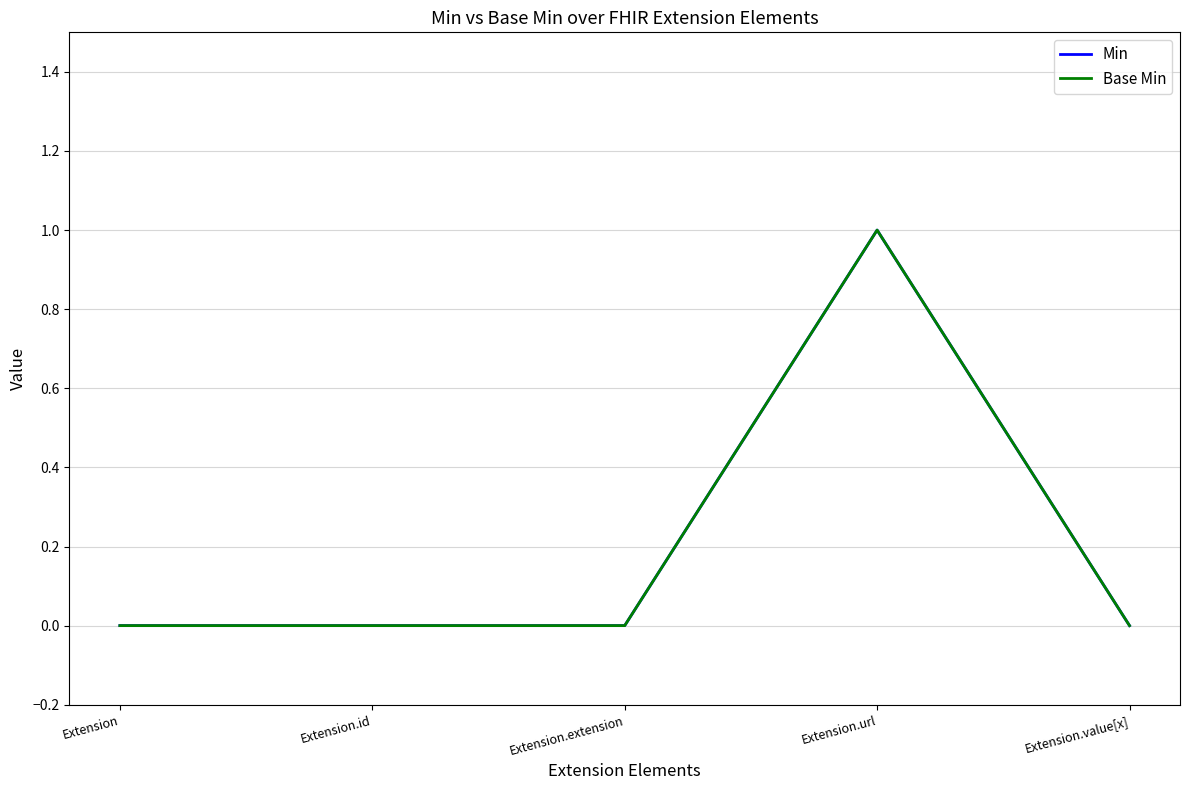

Which series has the largest range (max minus min)?

Min